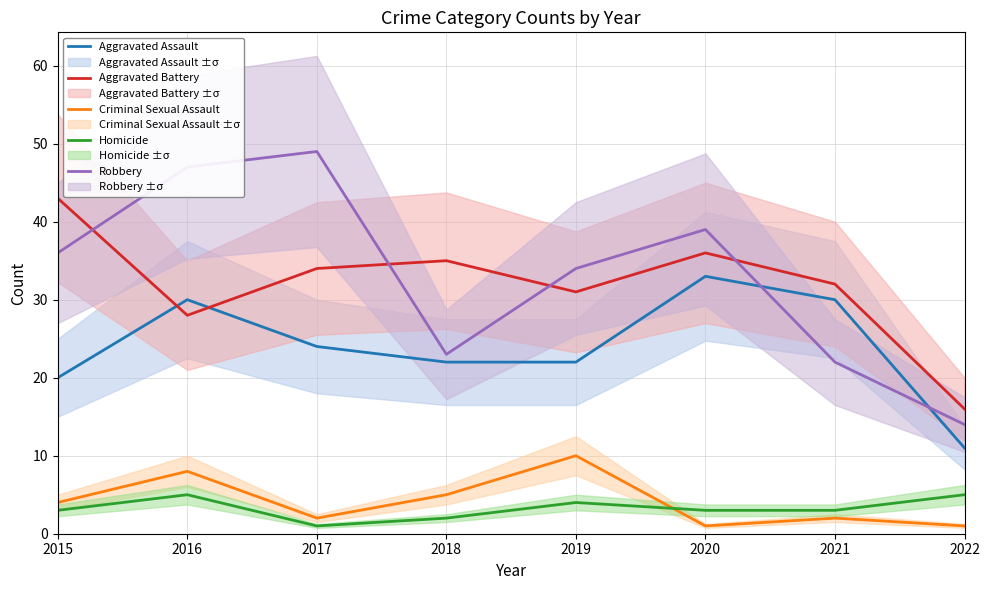

The value of Aggravated Battery at 2020 is 36. True or false?

True